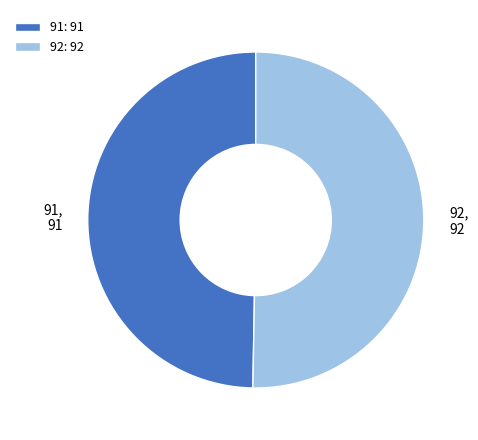

Is there a majority slice in this chart?

Yes